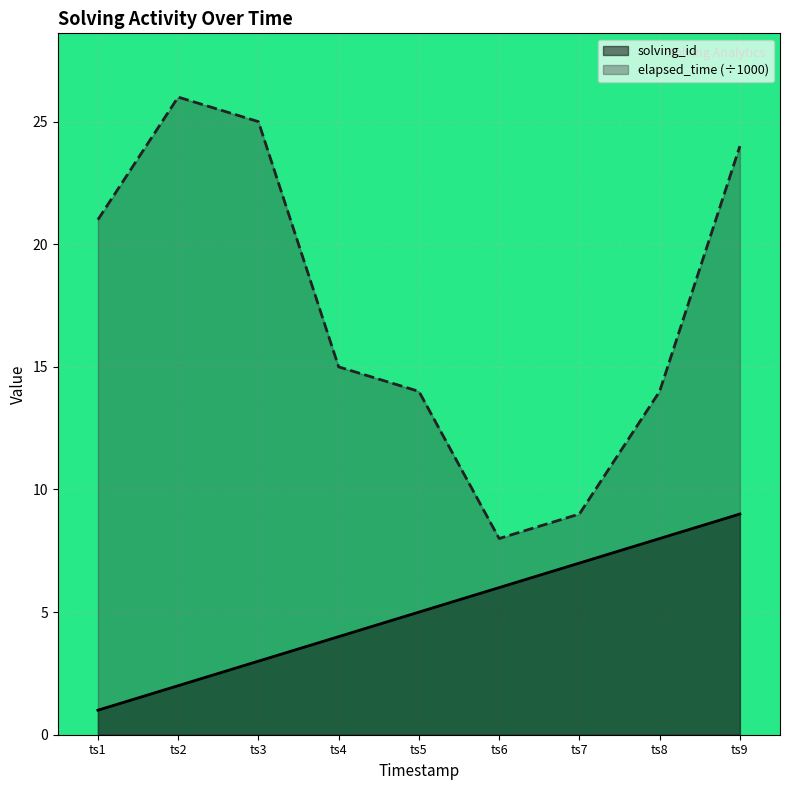

True or false: solving_id and elapsed_time cross at least once.

False